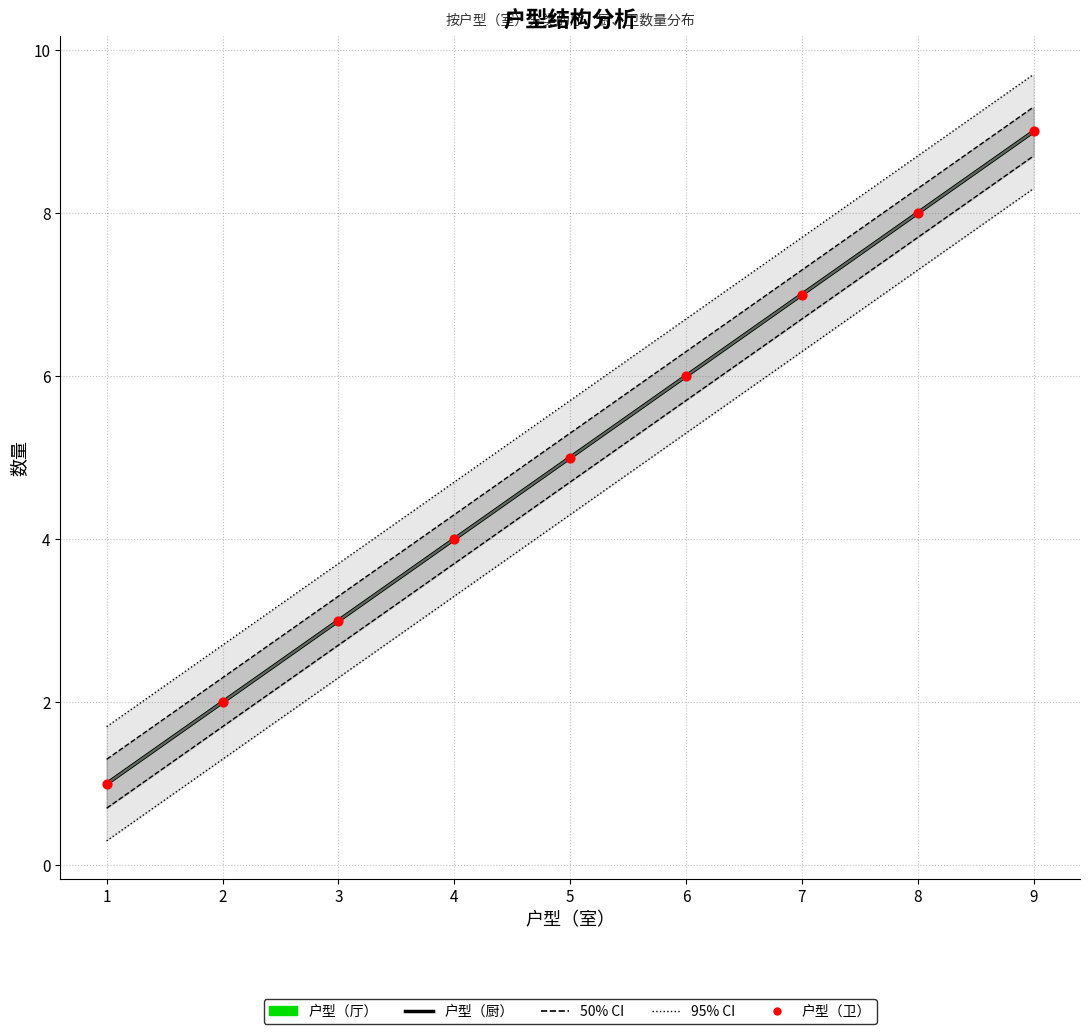

What is the total value across all series at 4?

12